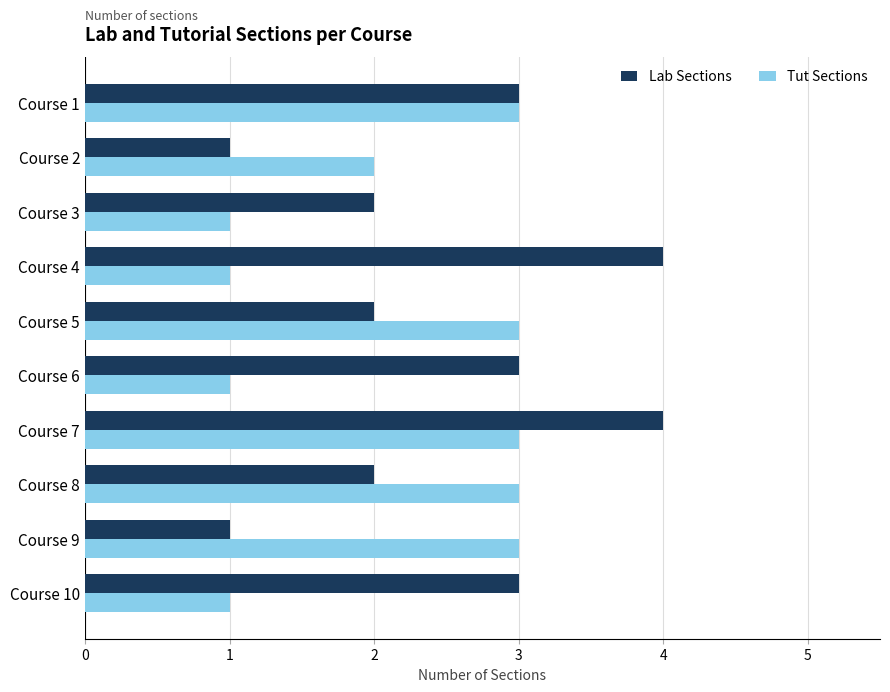

What are all the series names shown in the legend?

Lab Sections, Tut Sections